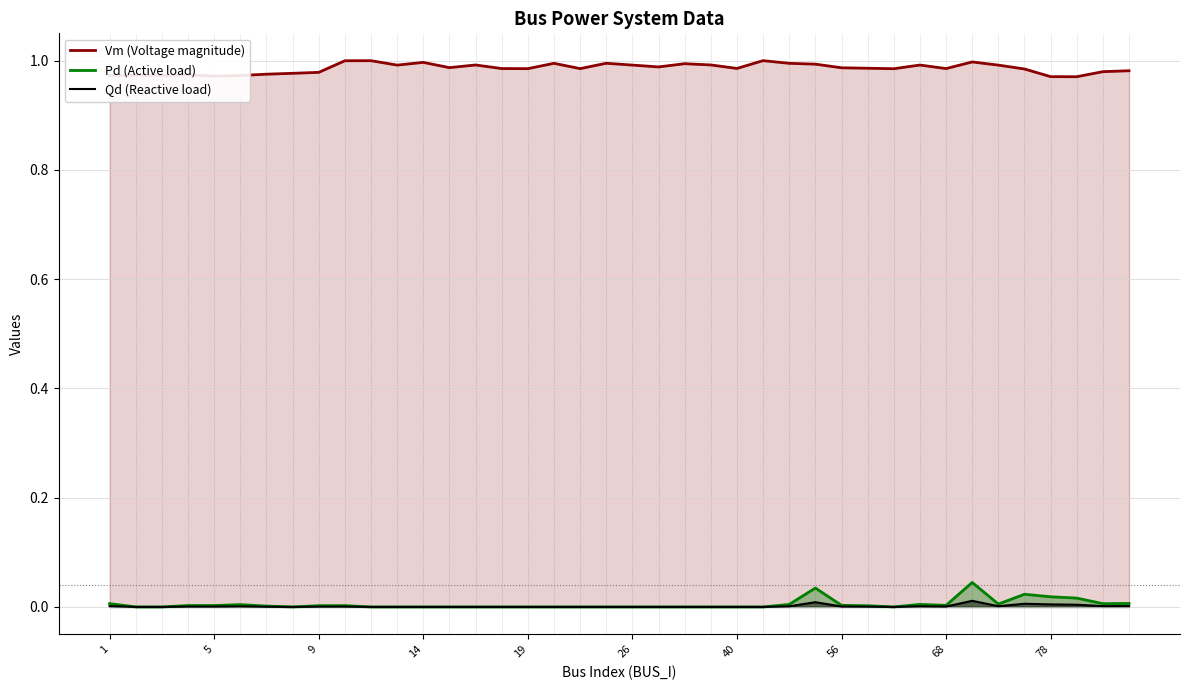

How many data points does each series have?

40